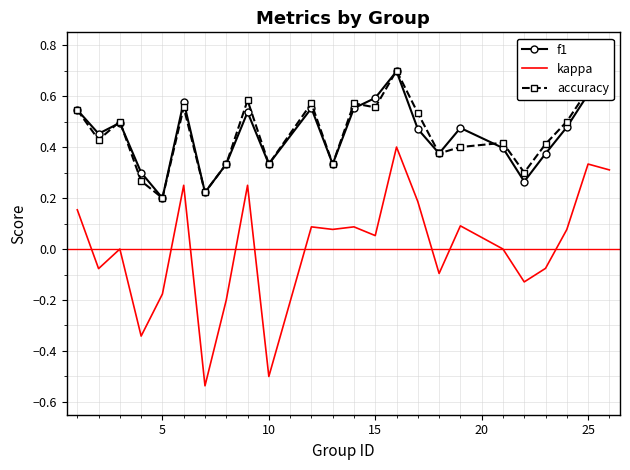

What is the highest value of the f1 series?

0.7